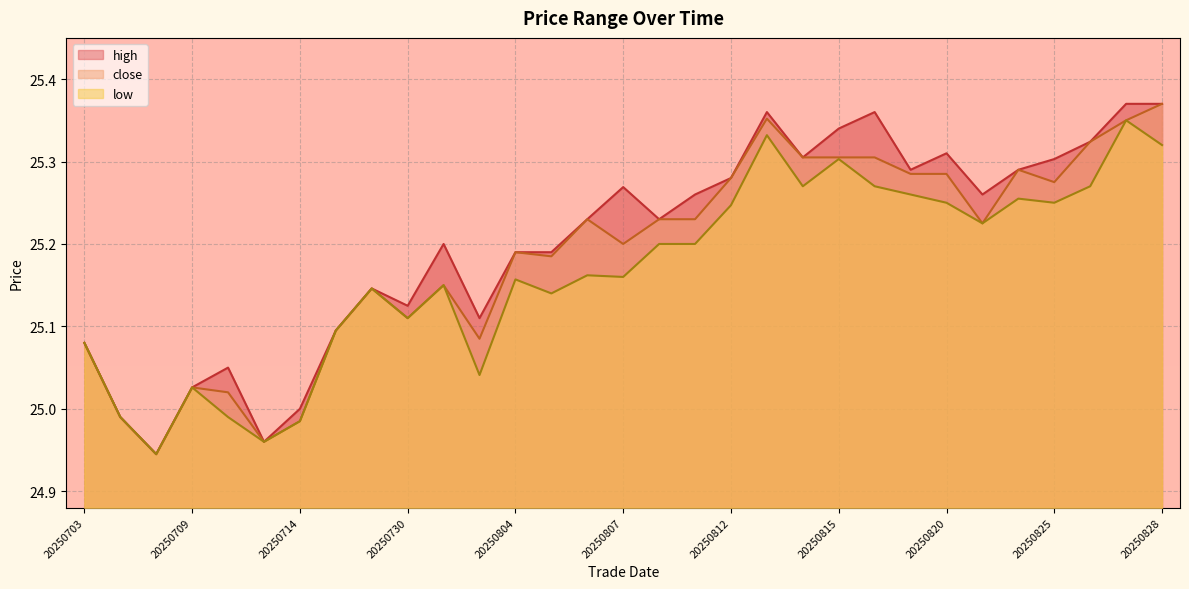

True or false: high and low cross at least once.

False